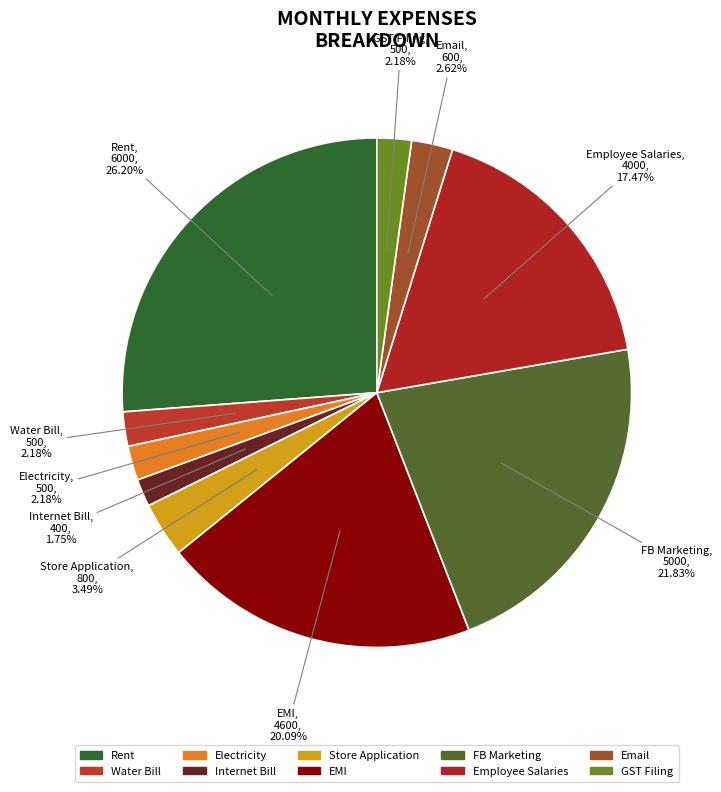

Does EMI represent more than half of the total?

No